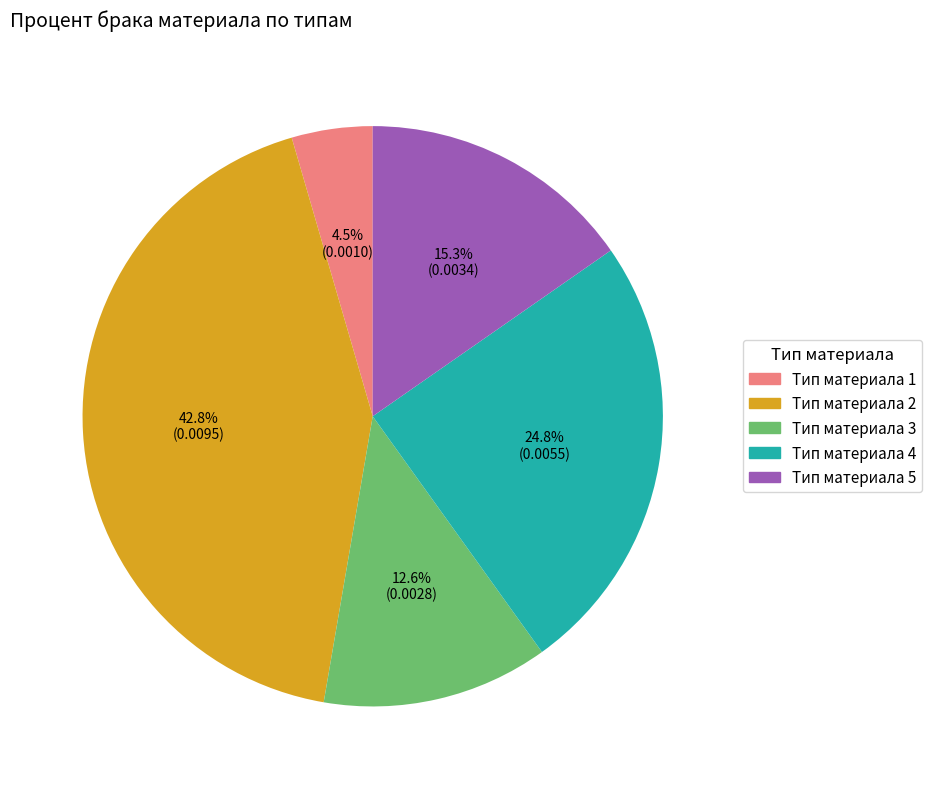

Is Тип материала 2 the majority of the pie?

No